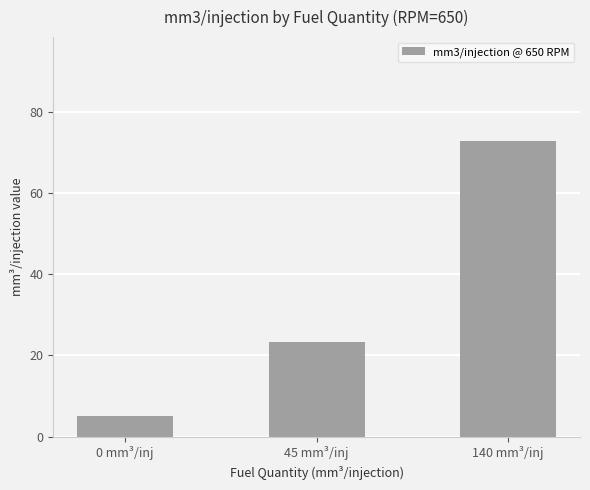

Reading left to right, list all the values displayed in this chart.

0 mm³/inj=5.2	45 mm³/inj=23.4	140 mm³/inj=72.9